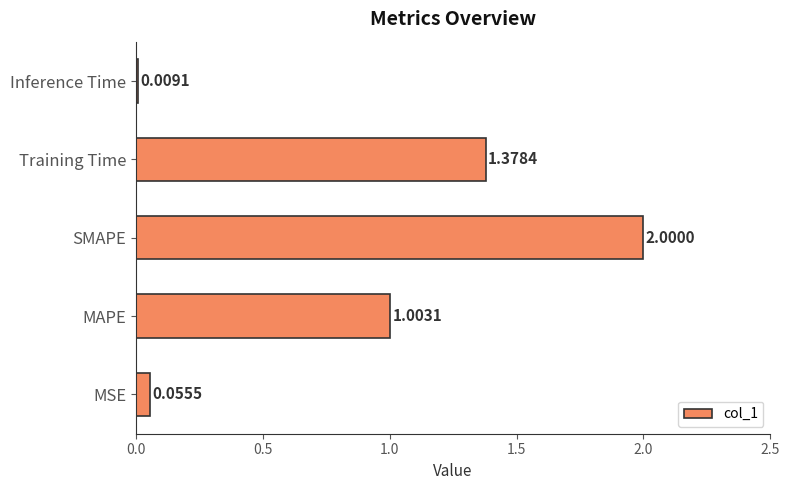

How many bars are there in total?

5